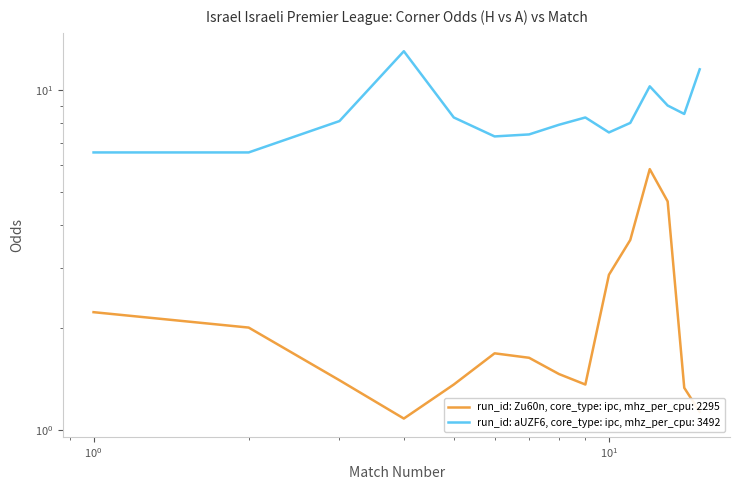

List the series in order of their peak value, lowest first.

Odds_Corners_H, Odds_Corners_A